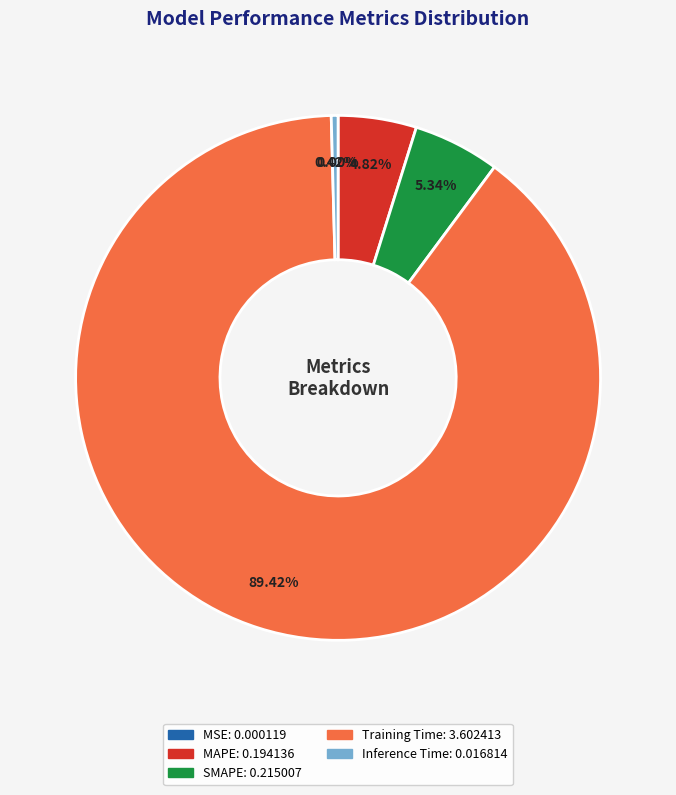

To the nearest percent, what is the difference between the MAPE and Training Time slice percentages?

85%